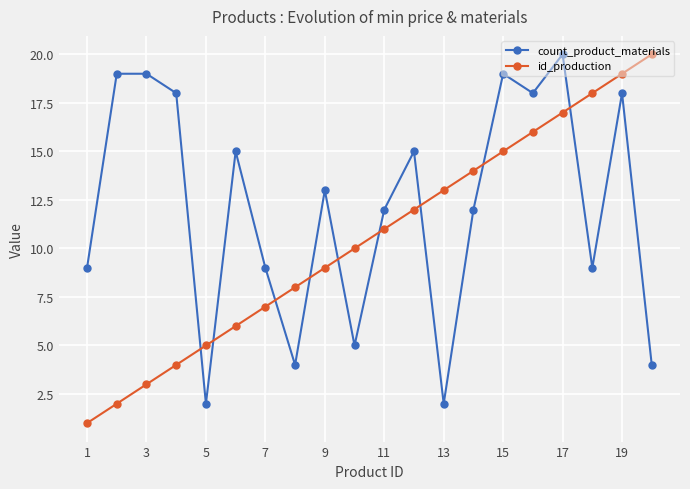

What is the difference between the maximum and second lowest values in the id_production series?

18